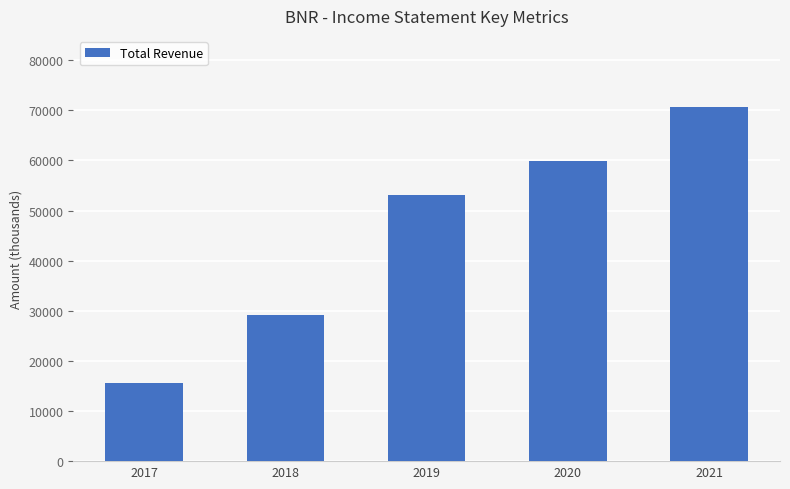

Is it true that the value at 2020 is 24196?

False